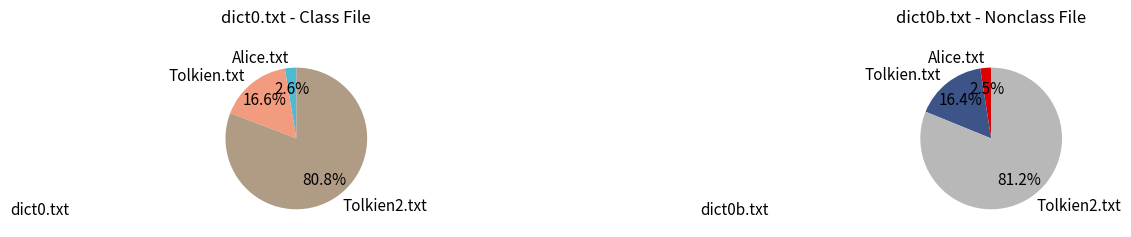

How many segments does this pie chart have?

3